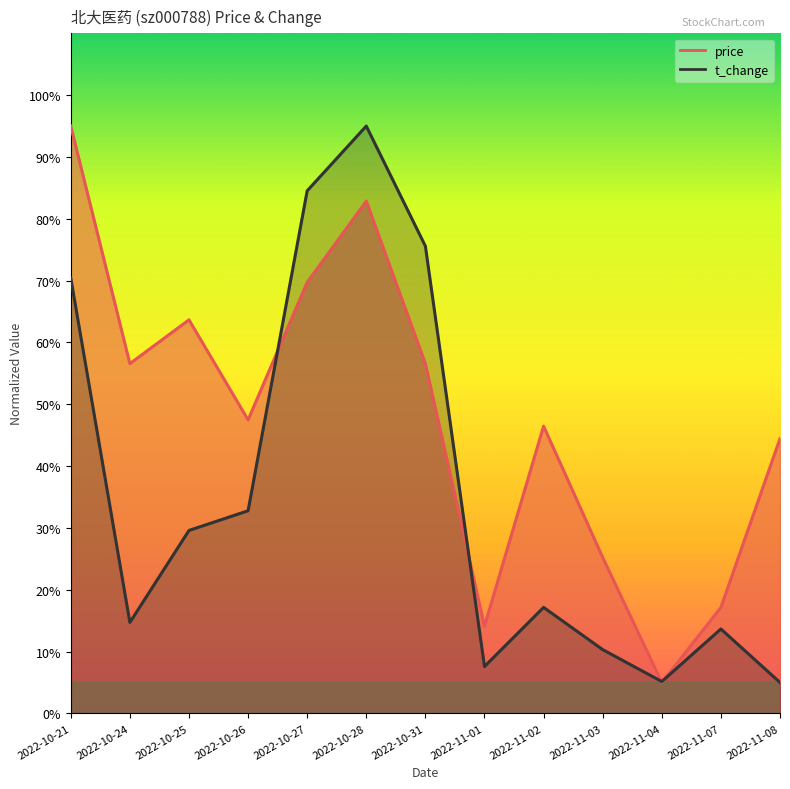

What is the sum of the t_change values at 2022-10-26 and 2022-11-07?

46.4